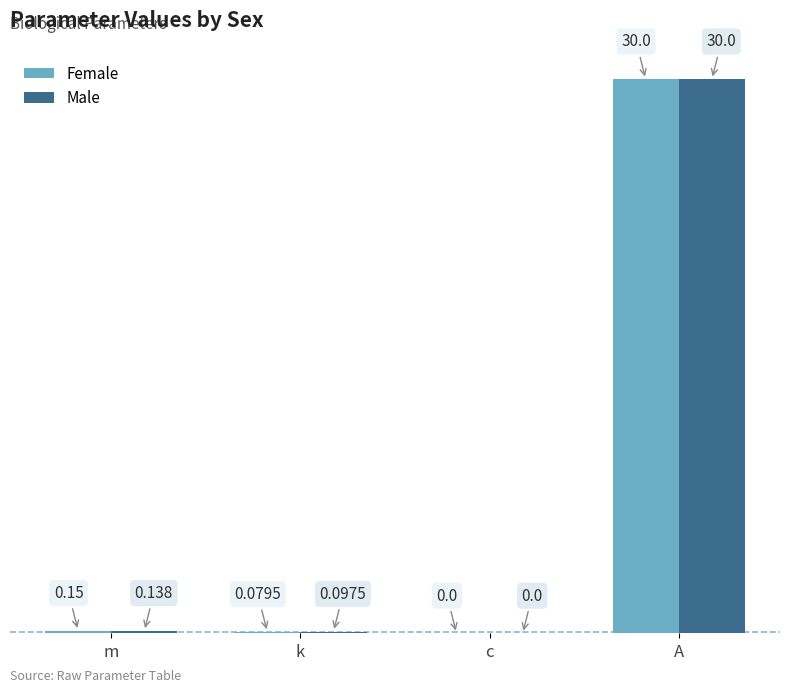

Which category has the highest value in the Male series?

A